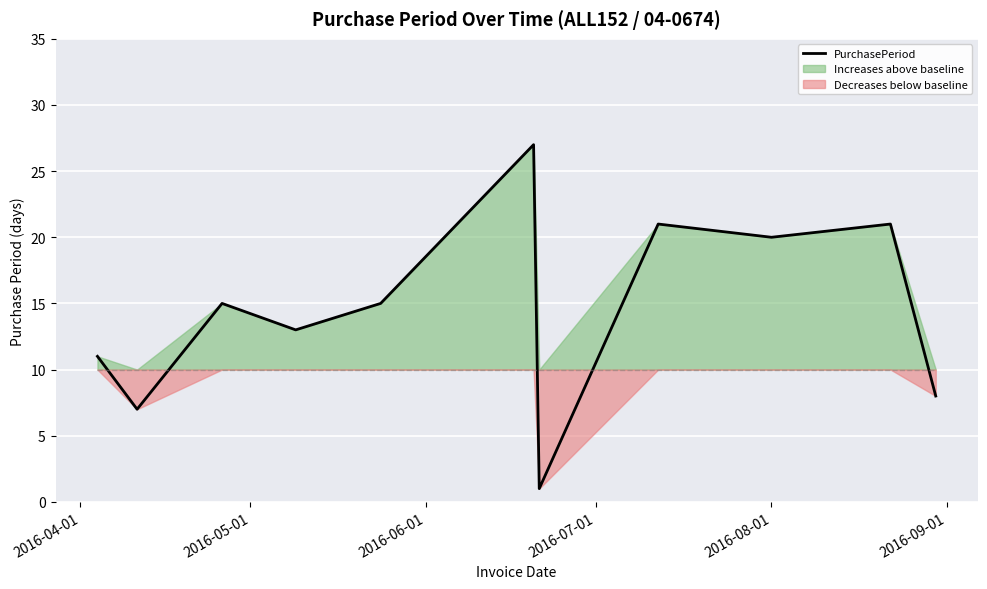

What is the average value?

14